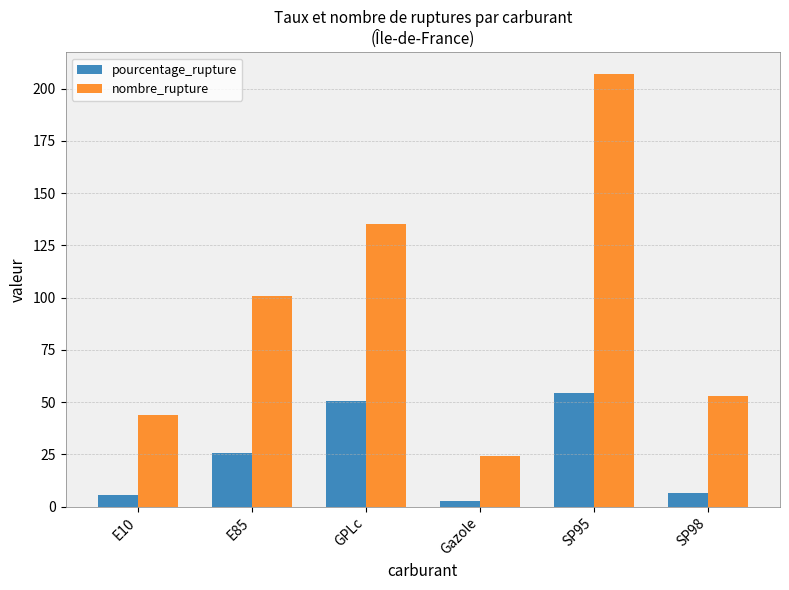

What is the smallest value displayed?

2.8